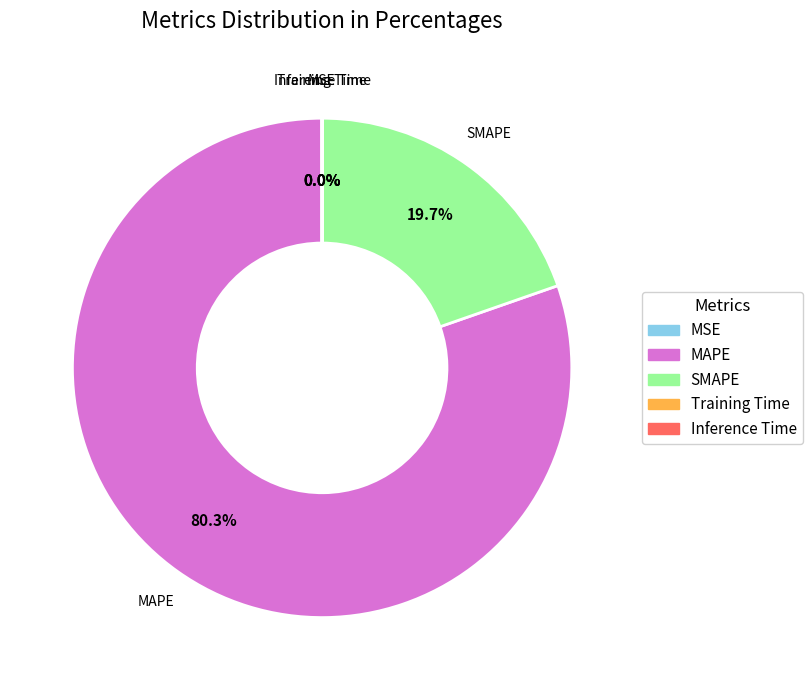

Which category has the biggest portion of the pie?

MAPE